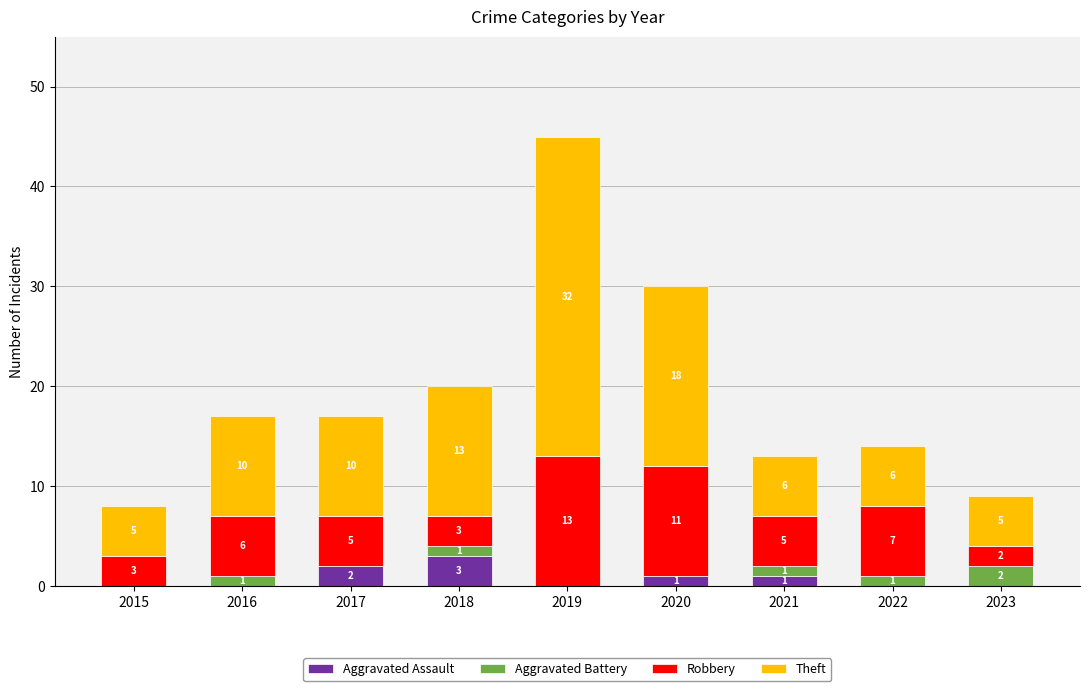

Reading left to right, what are the values for Aggravated Assault?

2015=0	2016=0	2017=2	2018=3	2019=0	2020=1	2021=1	2022=0	2023=0